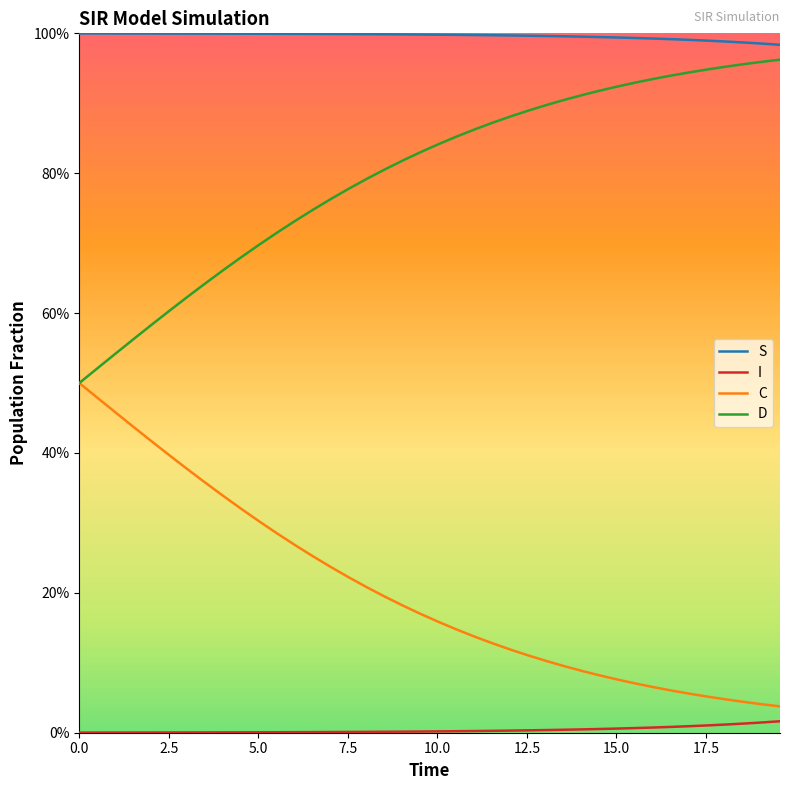

Is this an area chart (filled region under the line)?

No